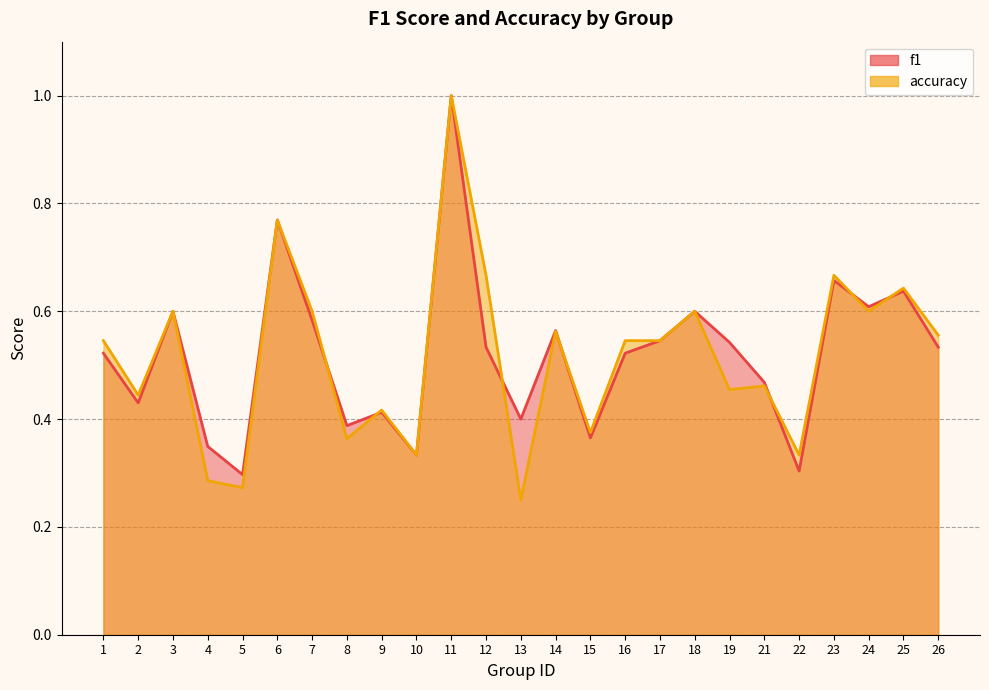

At which label is accuracy closest to 0?

13